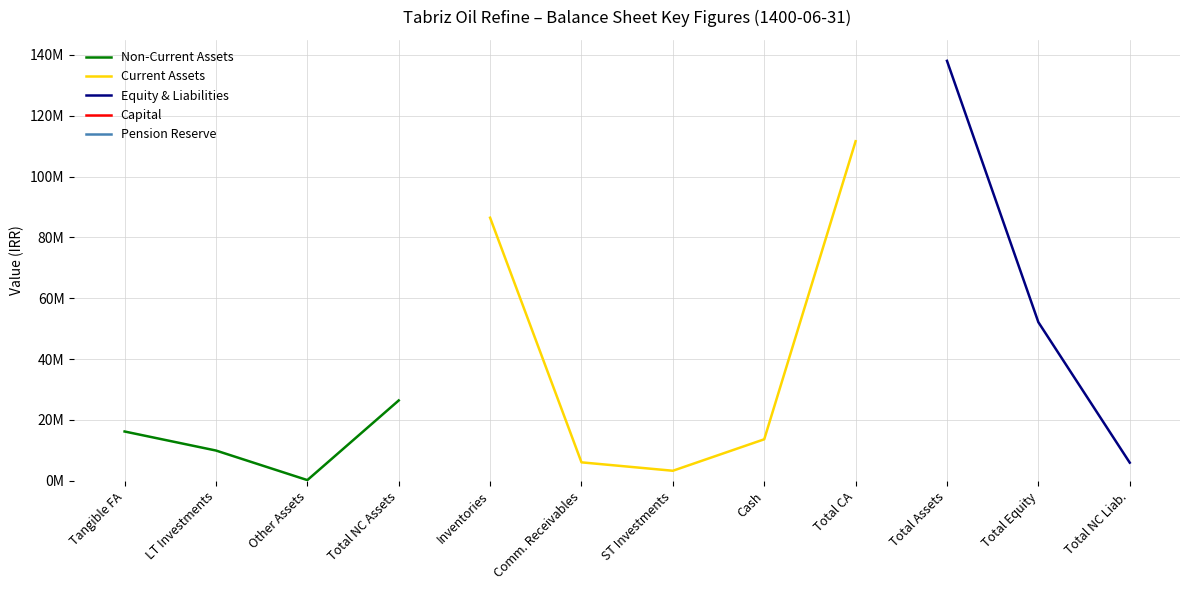

How many positive values does the Non-Current Assets series have?

4